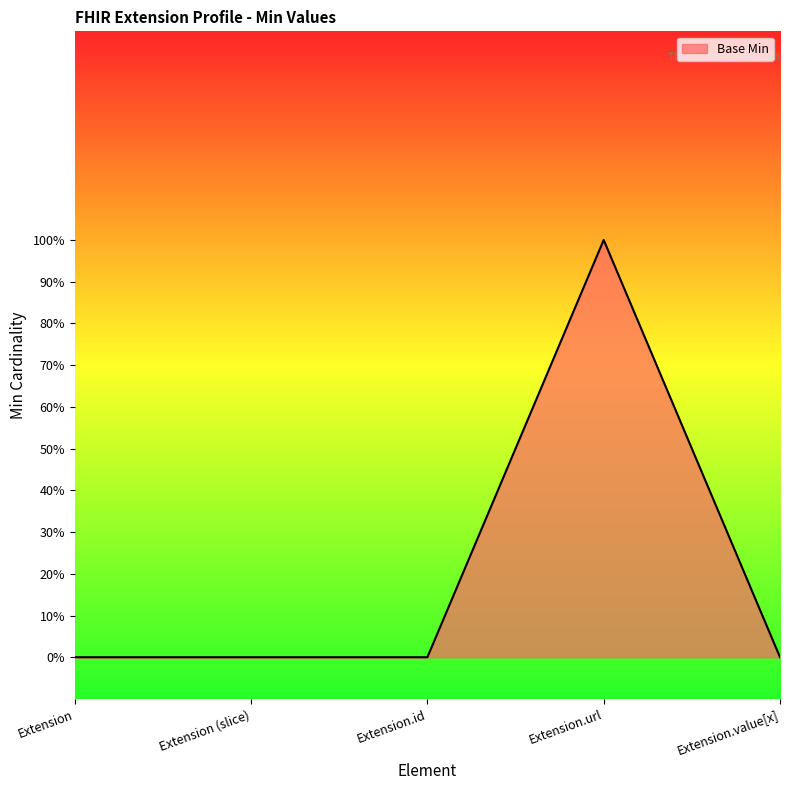

The value at Extension.id is -1. True or false?

False